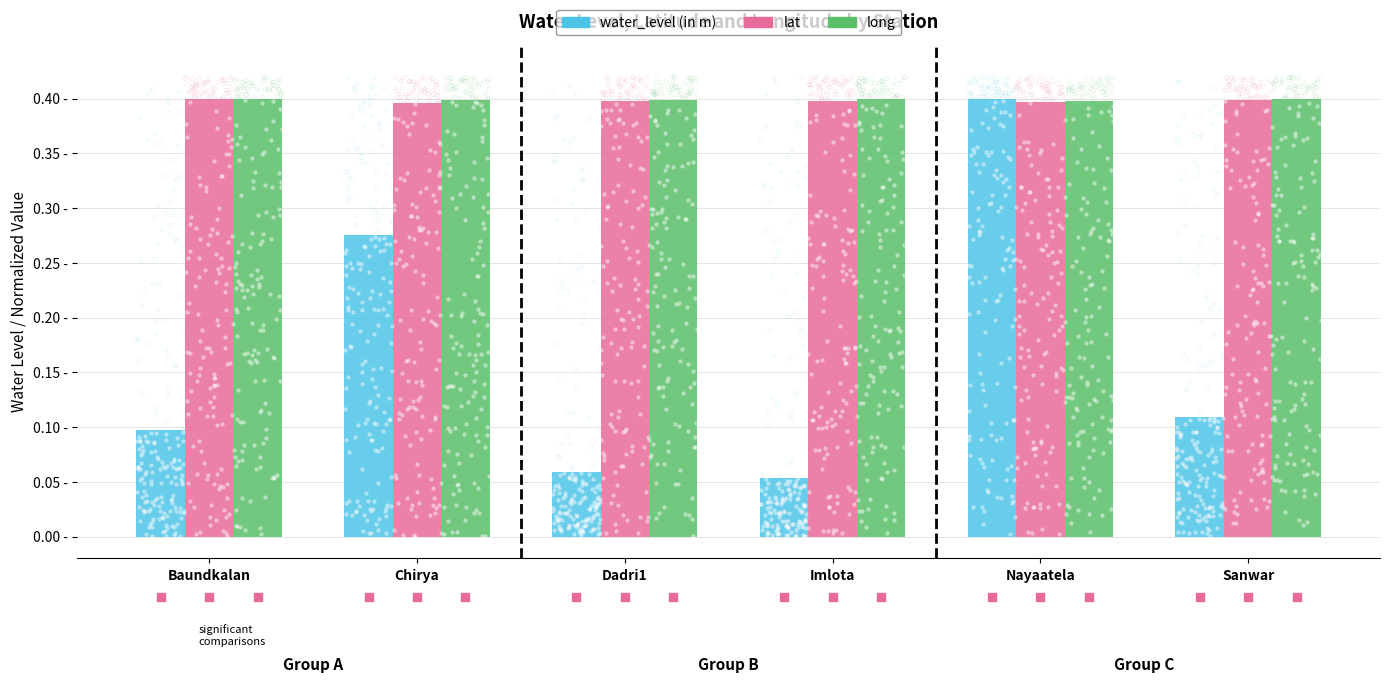

Which series has the largest total across all categories?

long